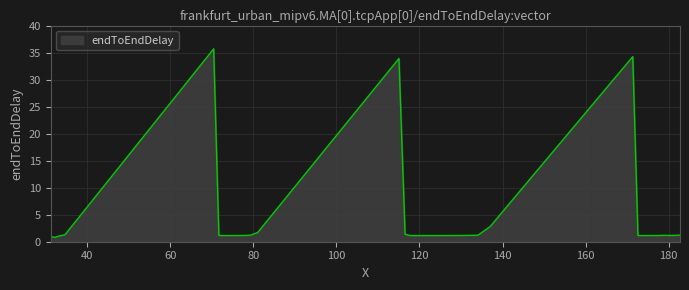

What is the average value?

3.7